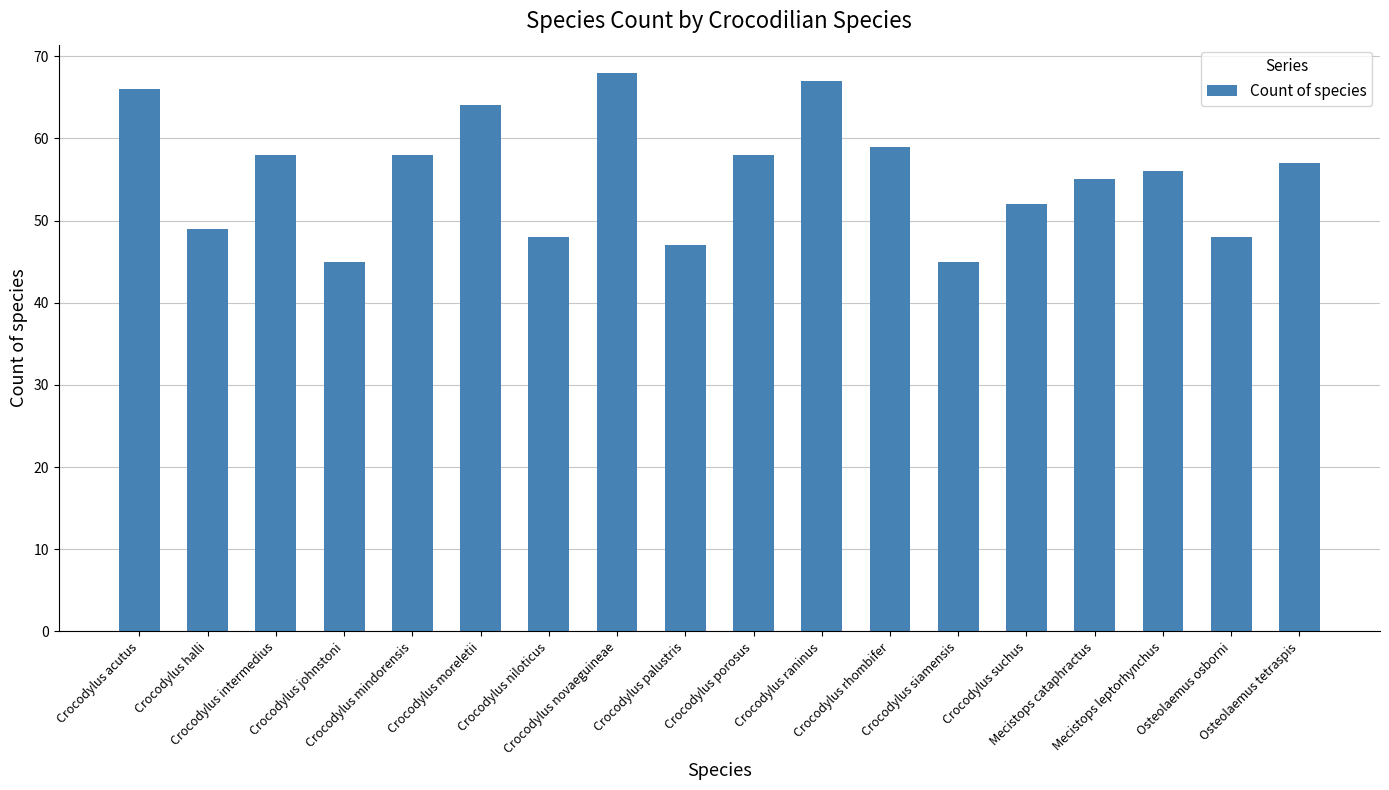

The chart shows a value of 96 at Crocodylus intermedius. True or false?

False